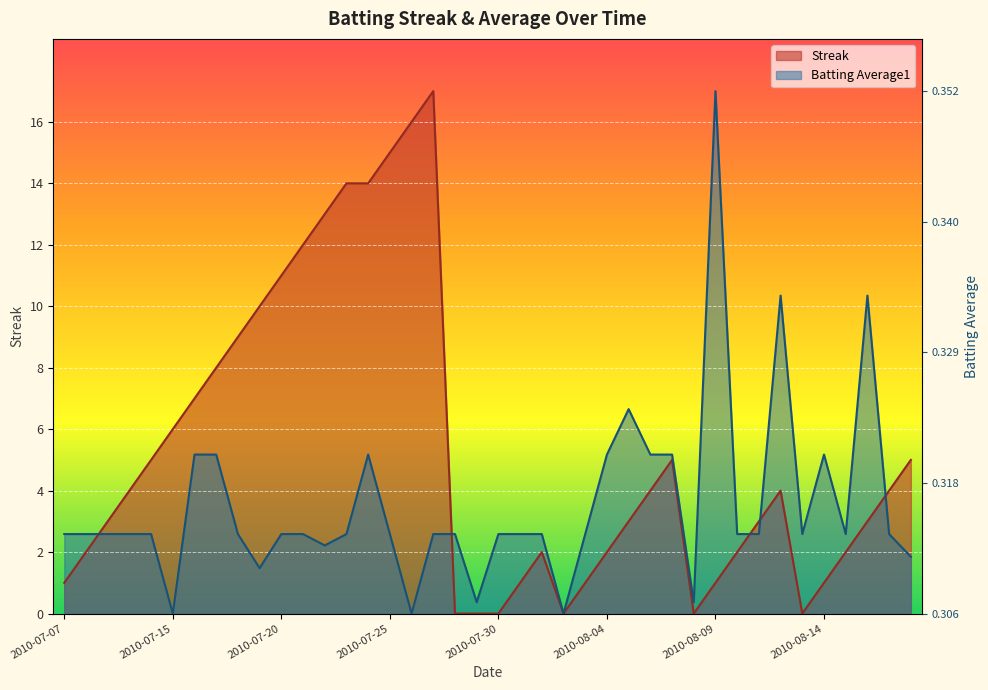

Between which two adjacent categories do Streak and Batting Average1 first intersect?

2010-07-08 and 2010-07-09